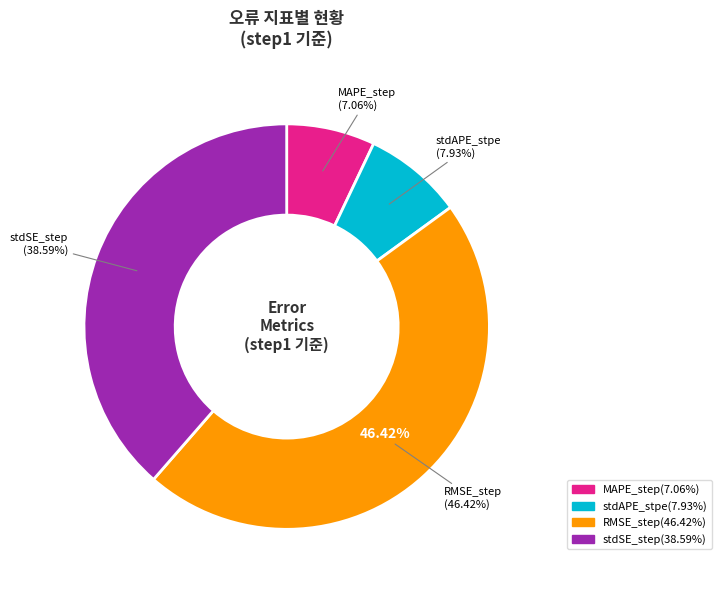

Is it true that RMSE_step is 46% of the pie?

True